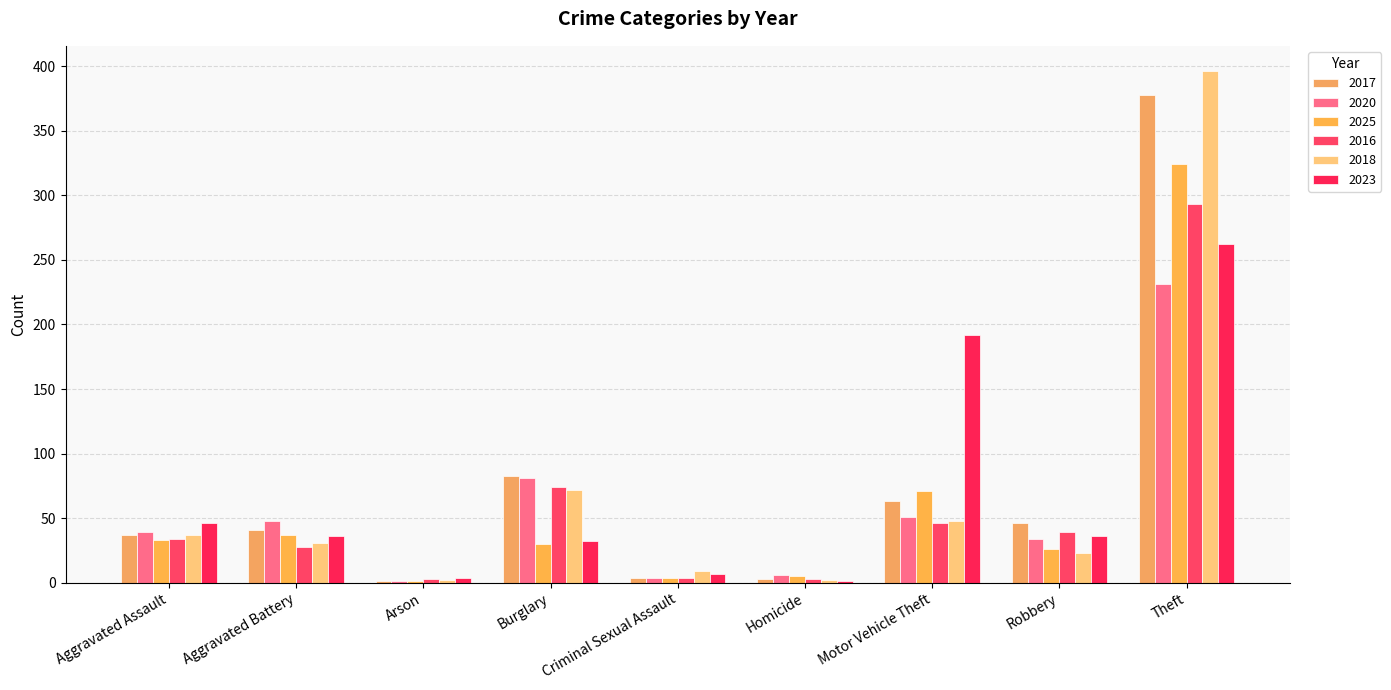

What is the maximum value for 2023?

262